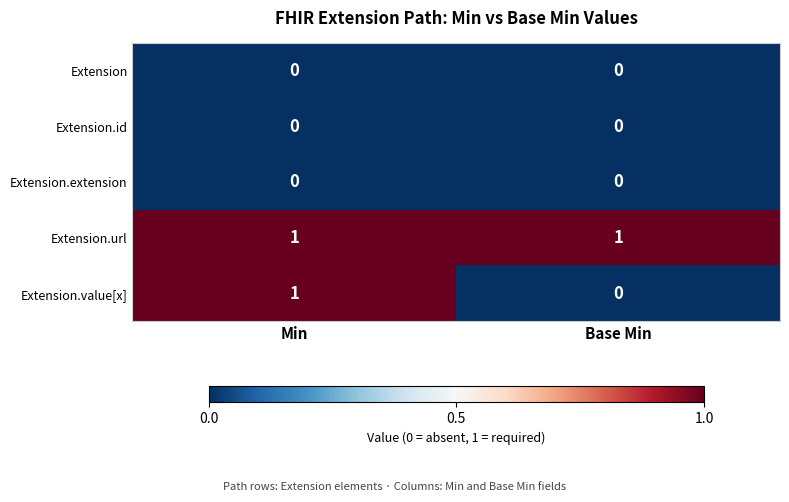

Reading right to left, list all the values displayed in this chart.

Extension: 0	0
Extension.id: 0	0
Extension.extension: 0	0
Extension.url: 1	1
Extension.value[x]: 0	1